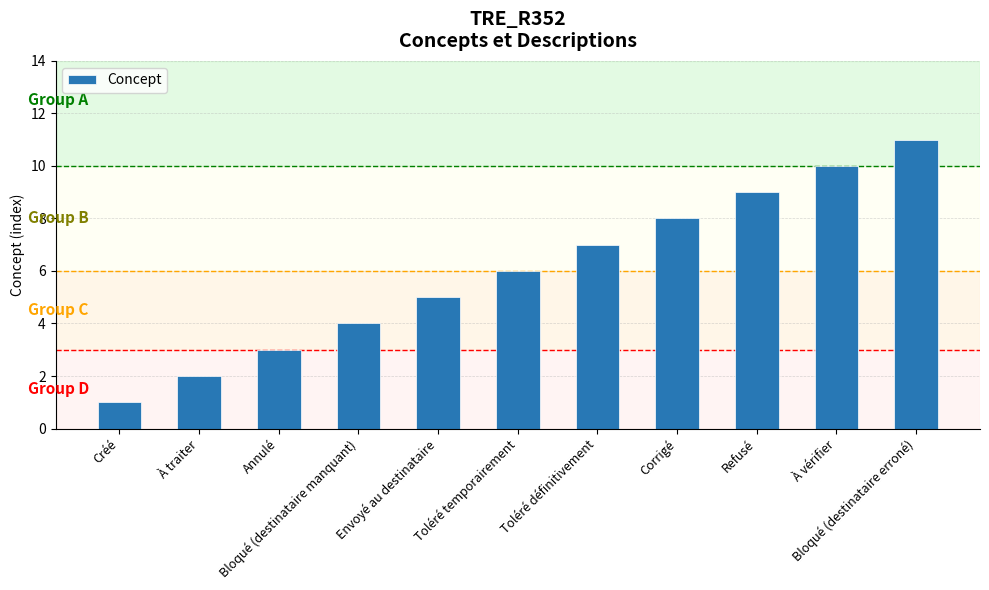

Are the bars horizontal?

No